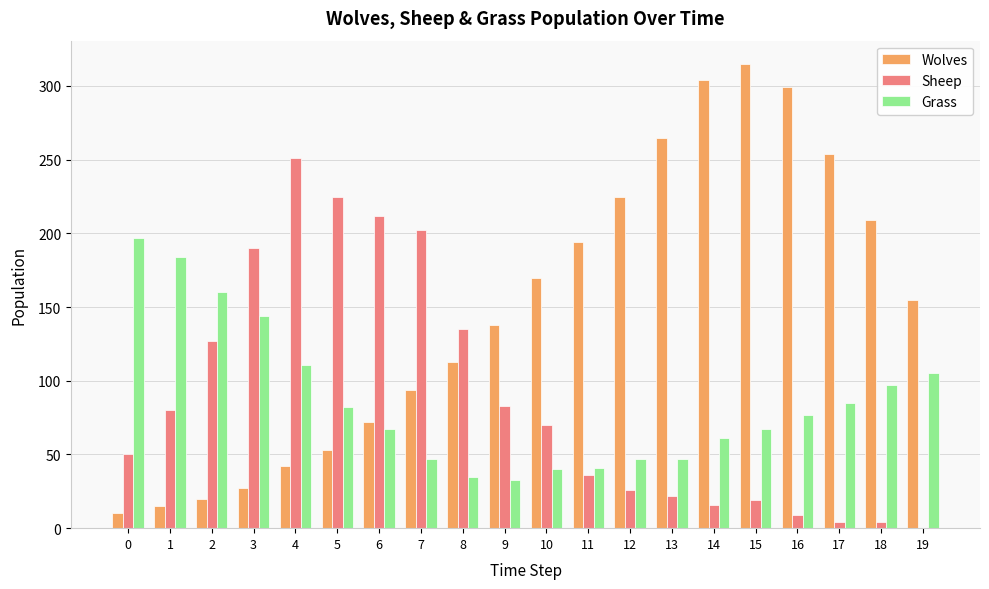

The value of Grass at 11 is 20. True or false?

False